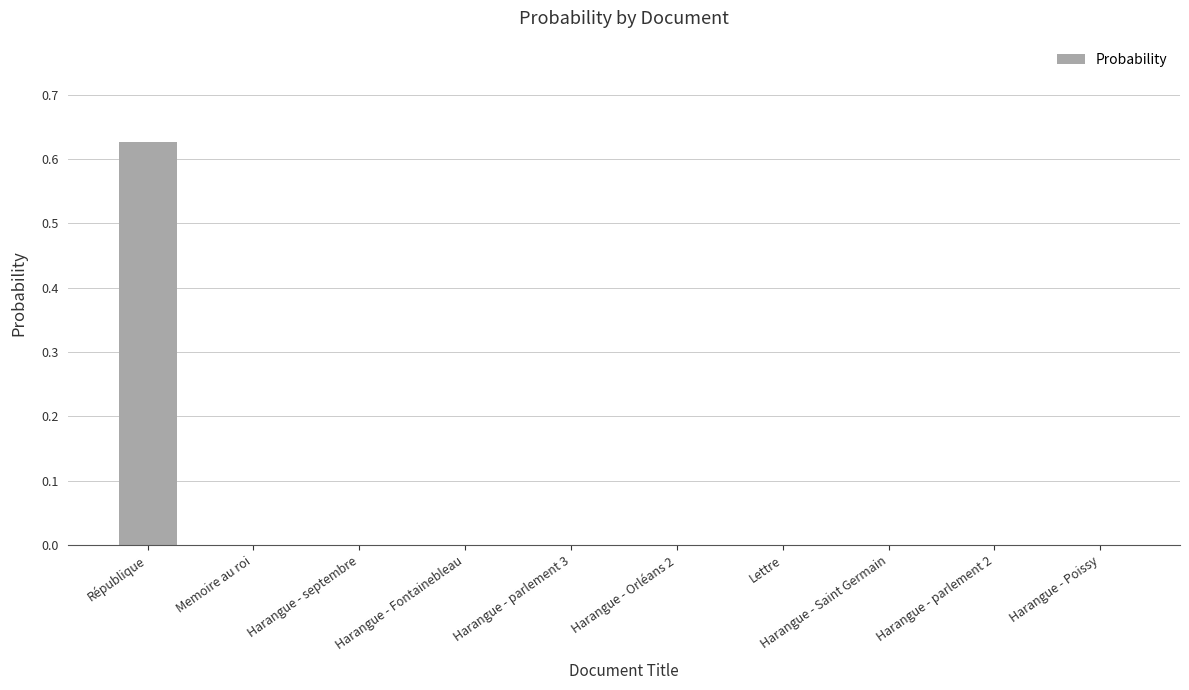

True or false: the data shows 0.0 at Harangue - Poissy.

True